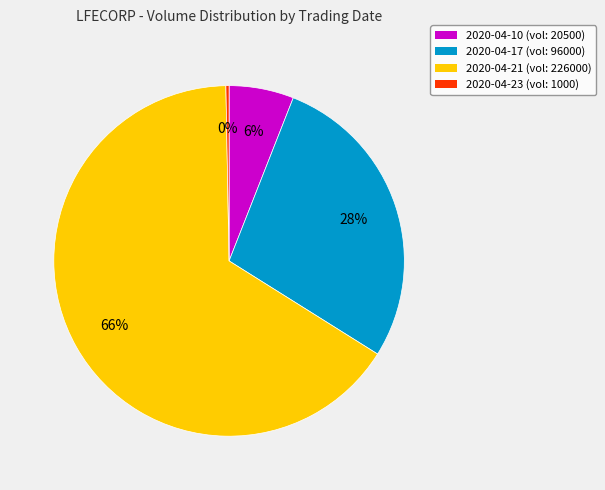

Is 2020-04-21 the majority of the pie?

Yes